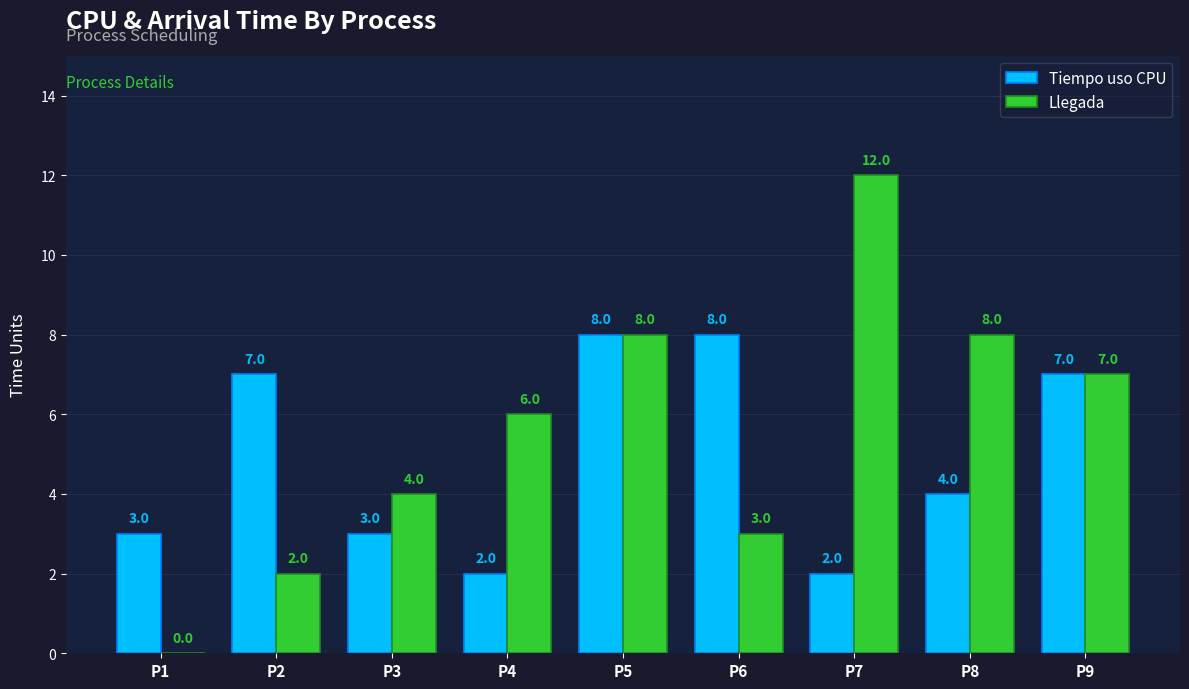

Does the chart contain stacked bars?

No